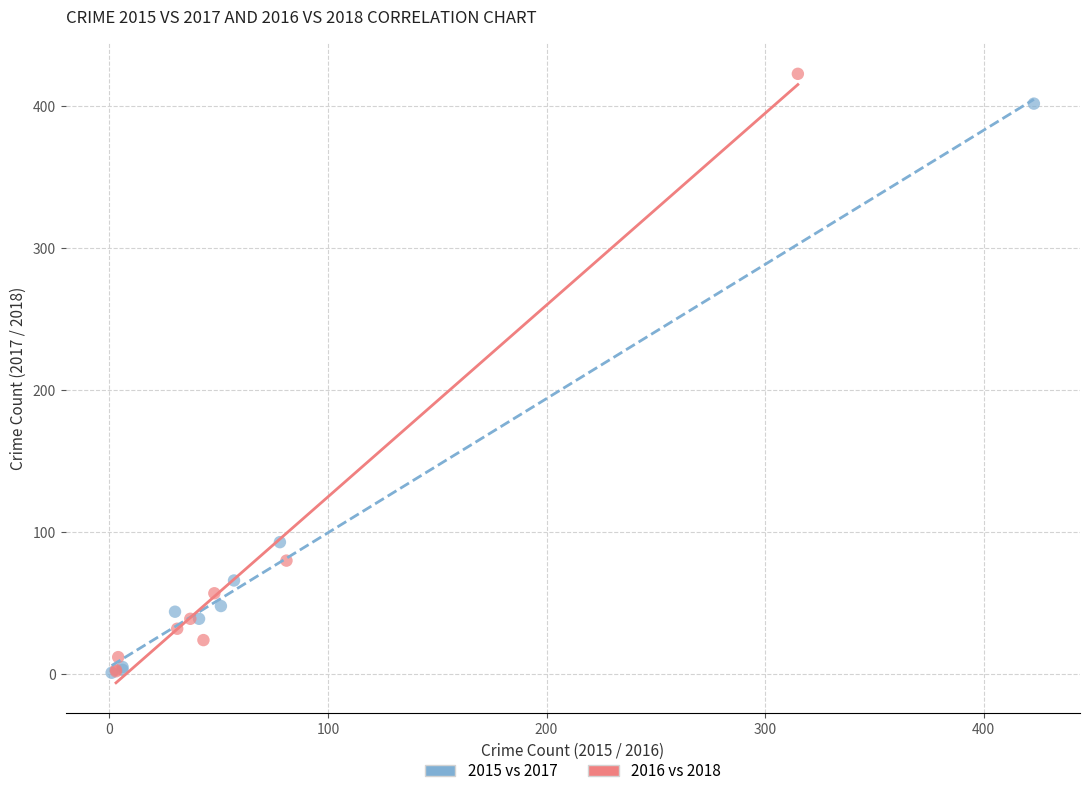

What are all the series names shown in the legend?

2015 vs 2017, 2016 vs 2018